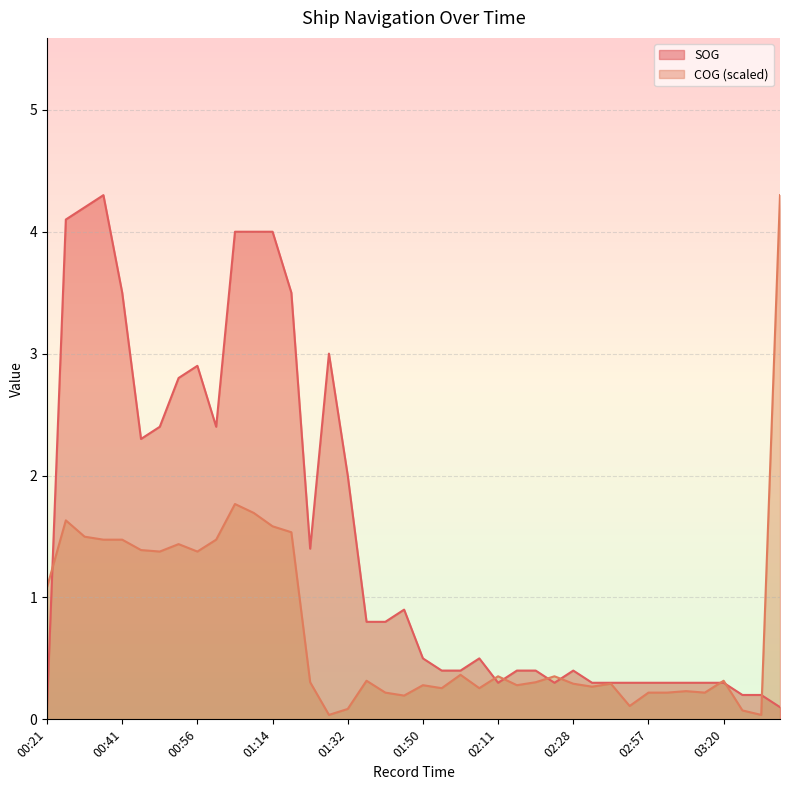

Between 01:55 and 01:58, which is larger?

01:55